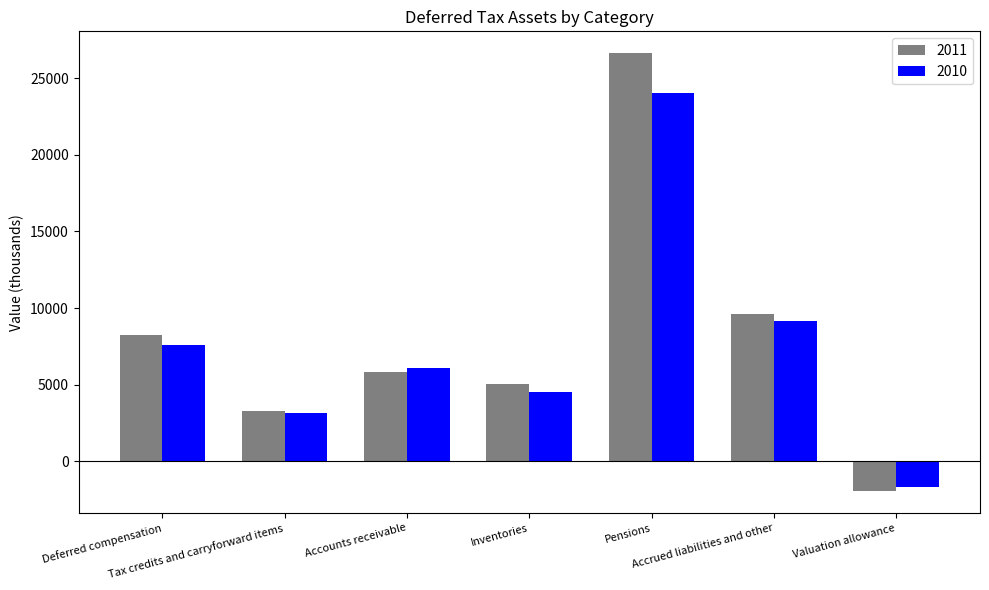

Which series has the largest total across all categories?

2011